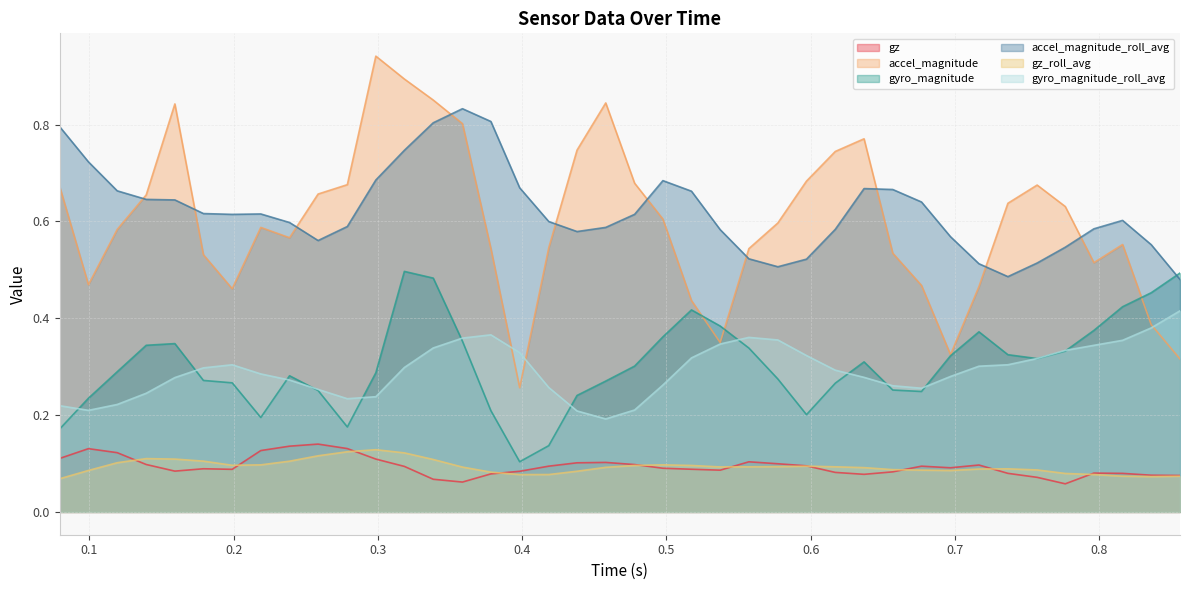

At 0.8559691905975342, list the series in order from smallest to largest.

gz_roll_avg, gz, accel_magnitude, gyro_magnitude_roll_avg, accel_magnitude_roll_avg, gyro_magnitude